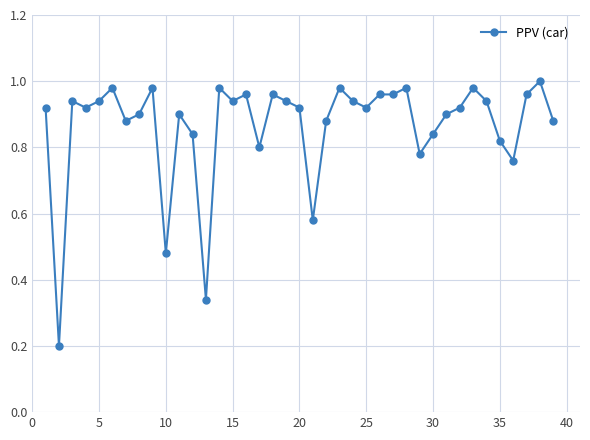

True or false: the data shows 0.5 at 30.

False